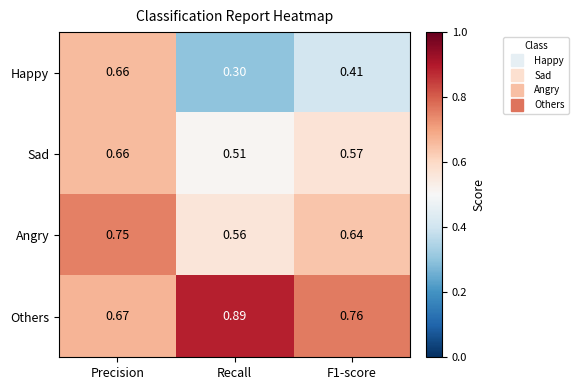

At which label is Angry closest to 0?

Recall